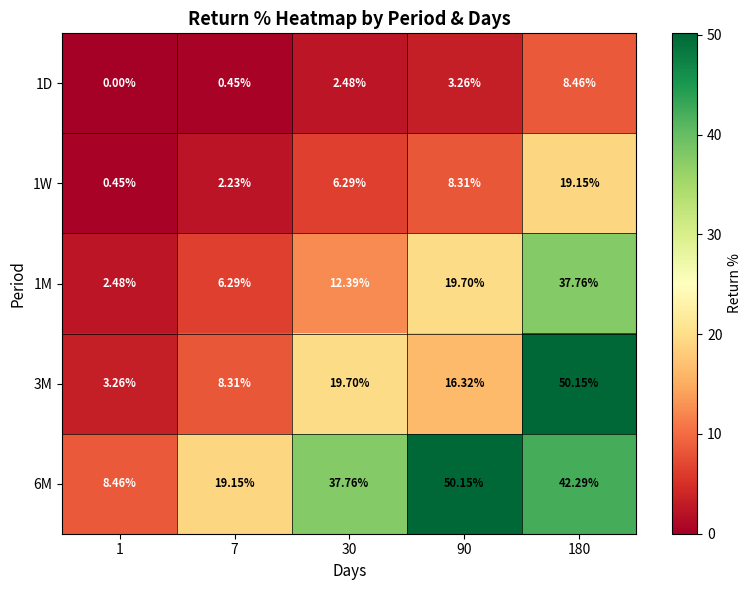

Is the value of 3M at 90 greater than the value of 1D at 90?

Yes